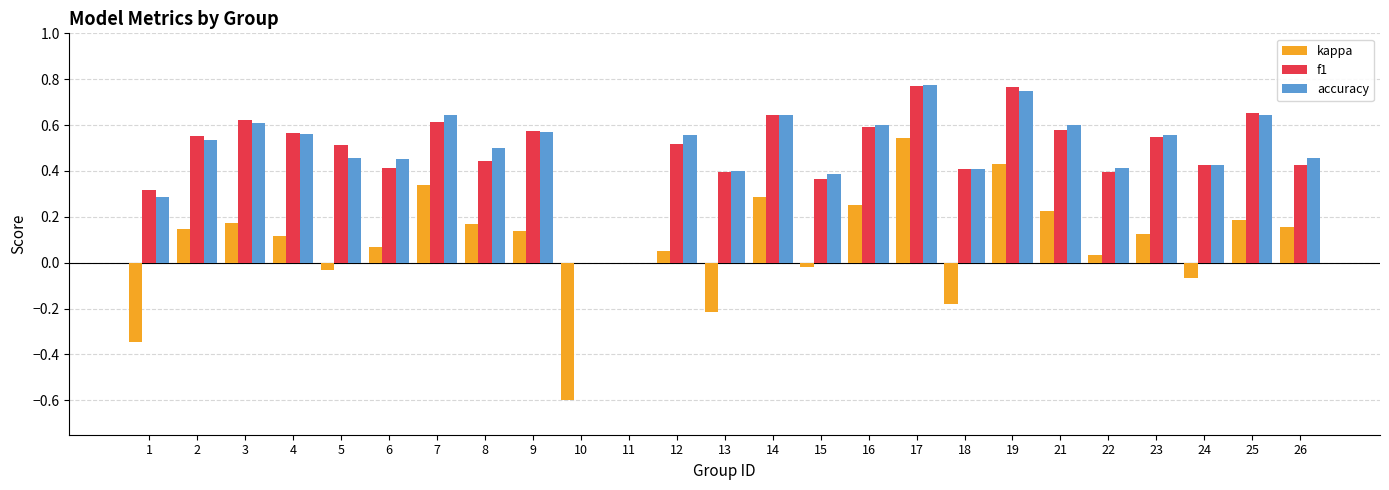

At which category is the sum across all series the highest?

17